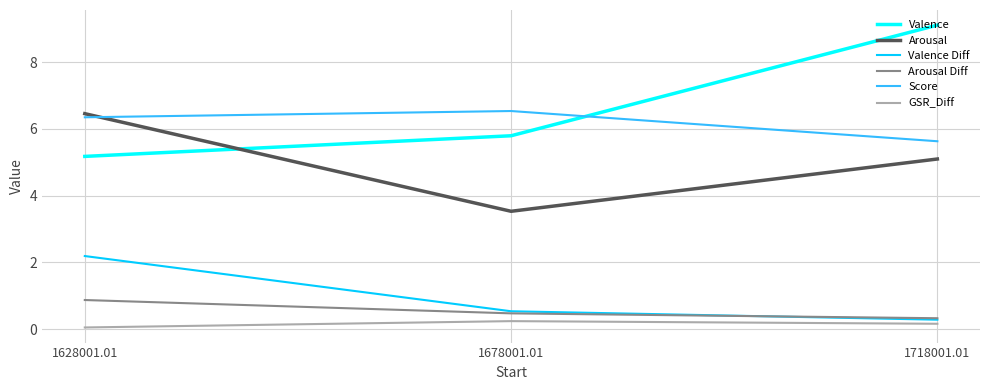

How many lines are shown in the chart?

6